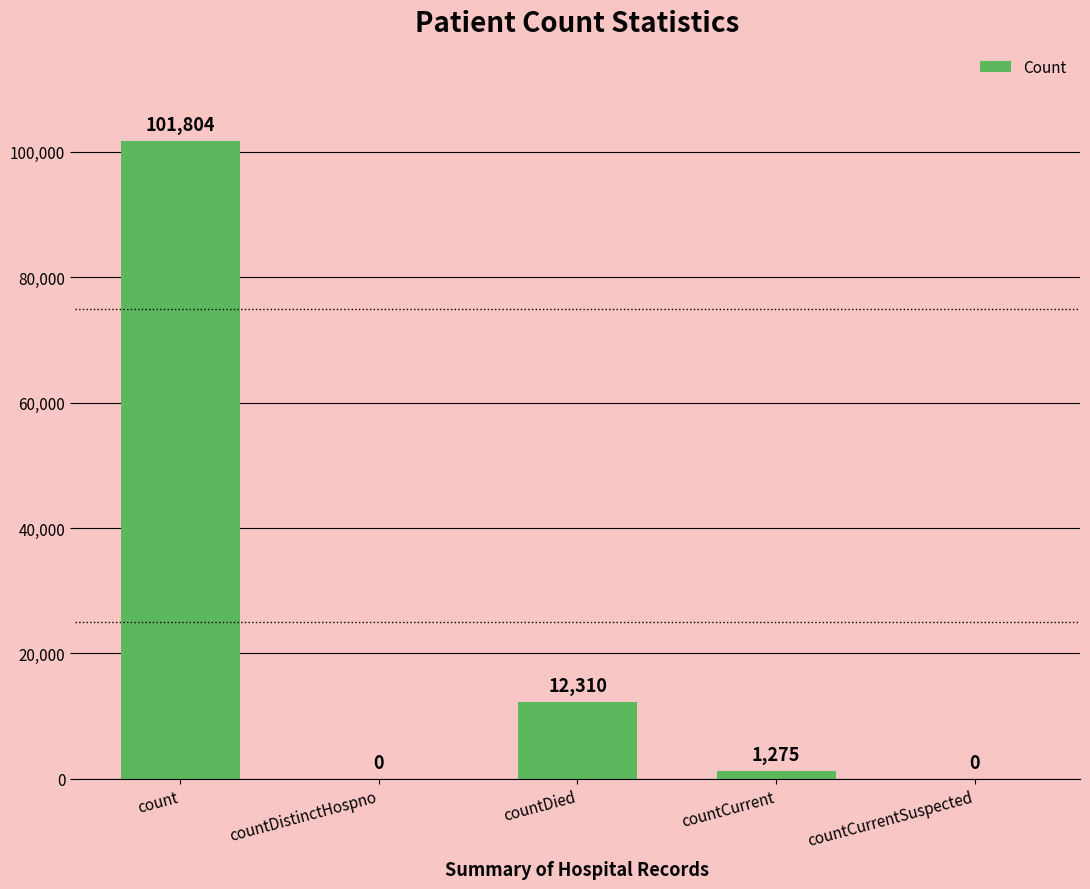

What is the sum of the values at countCurrent and countDistinctHospno?

1275